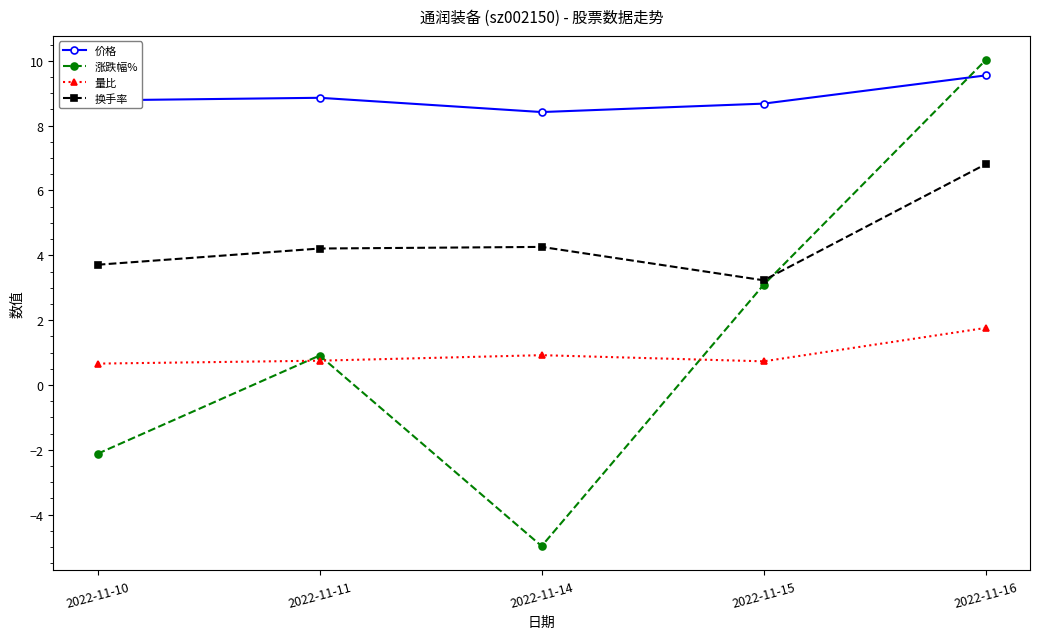

At which label does 涨跌幅% reach its peak?

2022-11-16